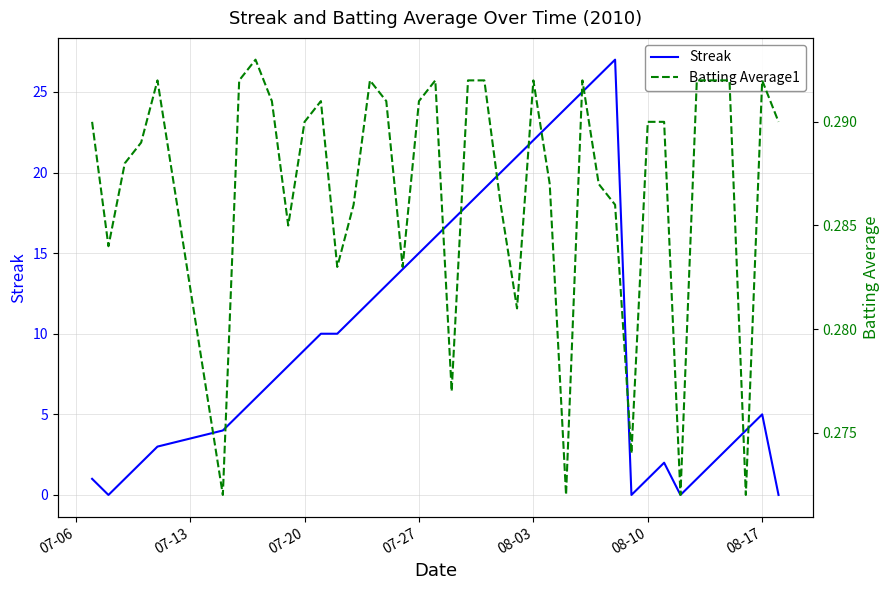

How many categories are shown in the chart?

40